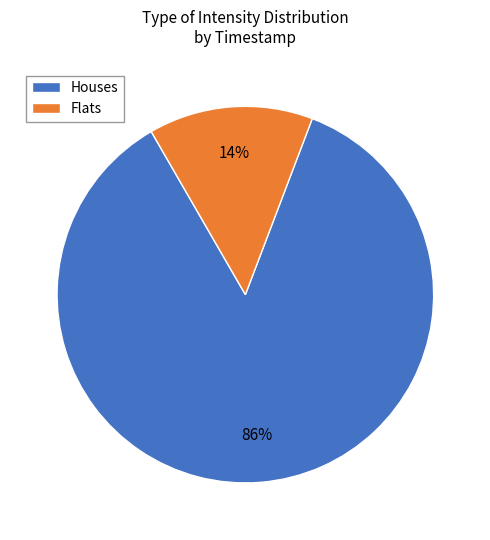

The Houses slice represents 93% of the pie. True or false?

False